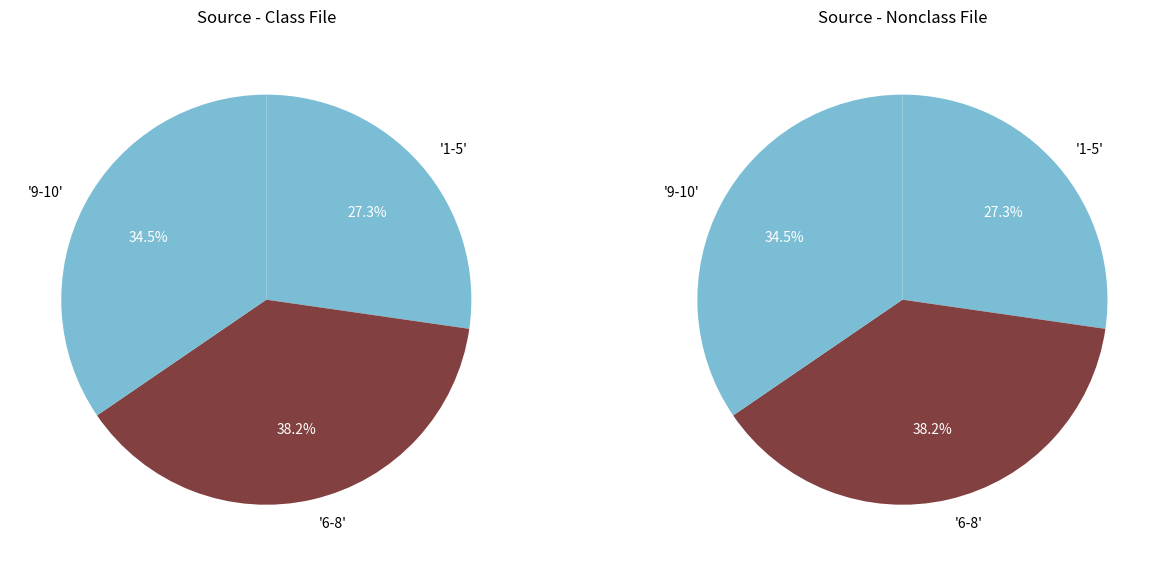

To the nearest percent, what is the difference between the 3 and 4 slice percentages?

2%